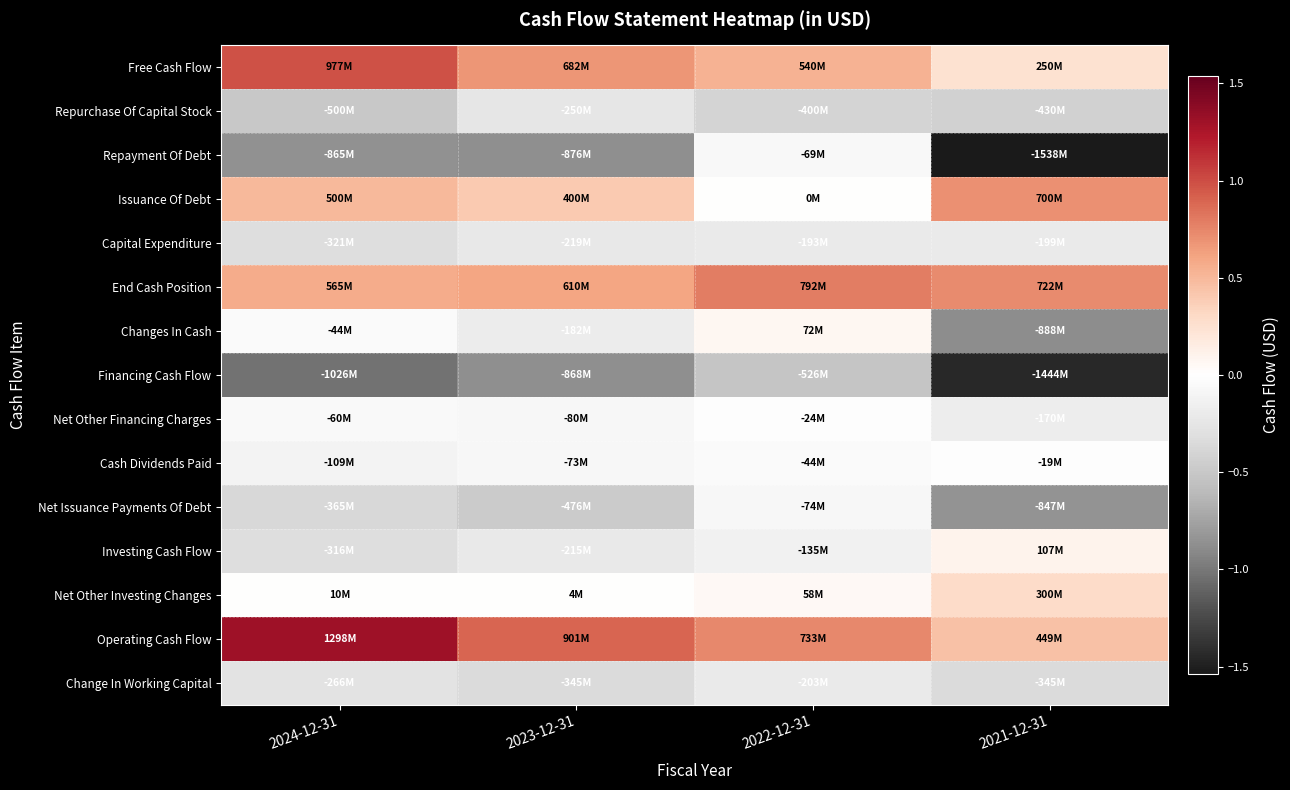

Reading right to left, transcribe all the data shown in this chart.

Free Cash Flow: 2021-12-31=250000000	2022-12-31=540000000	2023-12-31=682000000	2024-12-31=977000000
Repurchase Of Capital Stock: 2021-12-31=-430000000	2022-12-31=-400000000	2023-12-31=-250000000	2024-12-31=-500000000
Repayment Of Debt: 2021-12-31=-1538000000	2022-12-31=-69000000	2023-12-31=-876000000	2024-12-31=-865000000
Issuance Of Debt: 2021-12-31=700000000	2022-12-31=0	2023-12-31=400000000	2024-12-31=500000000
Capital Expenditure: 2021-12-31=-199000000	2022-12-31=-193000000	2023-12-31=-219000000	2024-12-31=-321000000
End Cash Position: 2021-12-31=722000000	2022-12-31=792000000	2023-12-31=610000000	2024-12-31=565000000
Changes In Cash: 2021-12-31=-888000000	2022-12-31=72000000	2023-12-31=-182000000	2024-12-31=-44000000
Financing Cash Flow: 2021-12-31=-1444000000	2022-12-31=-526000000	2023-12-31=-868000000	2024-12-31=-1026000000
Net Other Financing Charges: 2021-12-31=-170000000	2022-12-31=-24000000	2023-12-31=-80000000	2024-12-31=-60000000
Cash Dividends Paid: 2021-12-31=-19000000	2022-12-31=-44000000	2023-12-31=-73000000	2024-12-31=-109000000
Net Issuance Payments Of Debt: 2021-12-31=-847000000	2022-12-31=-74000000	2023-12-31=-476000000	2024-12-31=-365000000
Investing Cash Flow: 2021-12-31=107000000	2022-12-31=-135000000	2023-12-31=-215000000	2024-12-31=-316000000
Net Other Investing Changes: 2021-12-31=300000000	2022-12-31=58000000	2023-12-31=4000000	2024-12-31=10000000
Operating Cash Flow: 2021-12-31=449000000	2022-12-31=733000000	2023-12-31=901000000	2024-12-31=1298000000
Change In Working Capital: 2021-12-31=-345000000	2022-12-31=-203000000	2023-12-31=-345000000	2024-12-31=-266000000